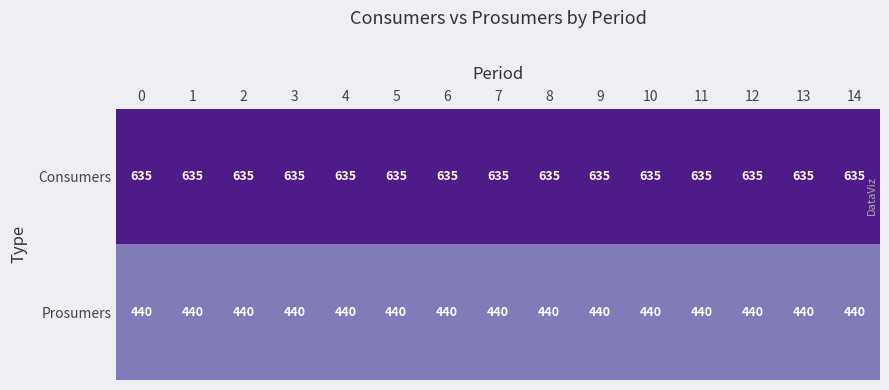

What is the minimum value for Consumers?

635